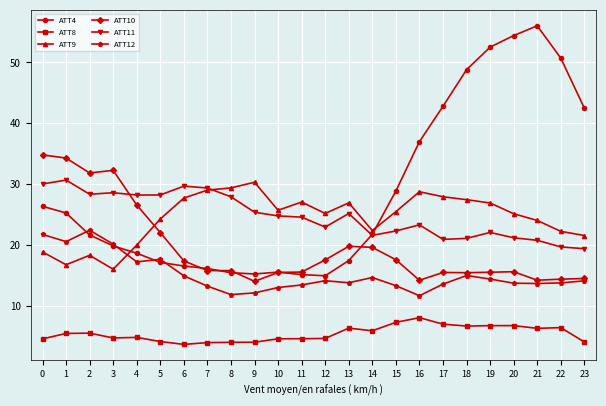

At how many categories does at least one series exceed 48?

5